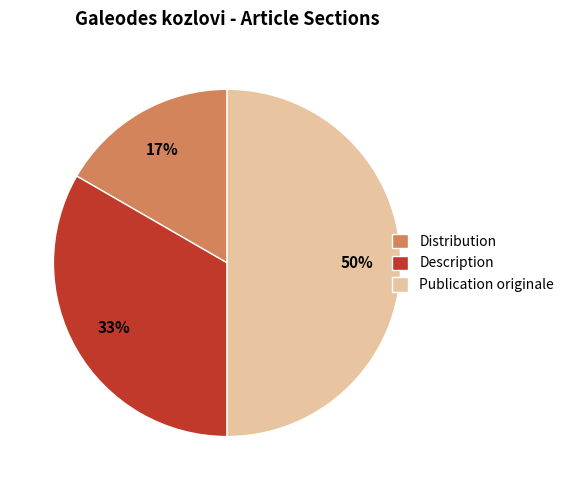

To the nearest percent, what percentage of the pie is Description?

33%